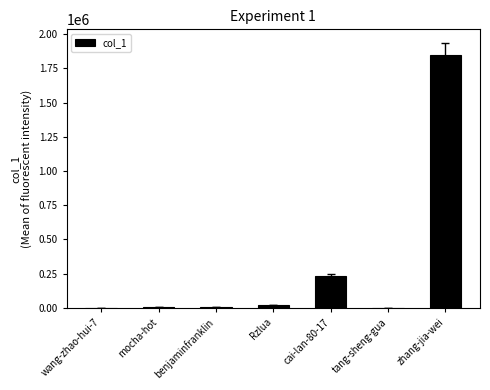

Is it true that the value at zhang-jia-wei is 3186970?

False